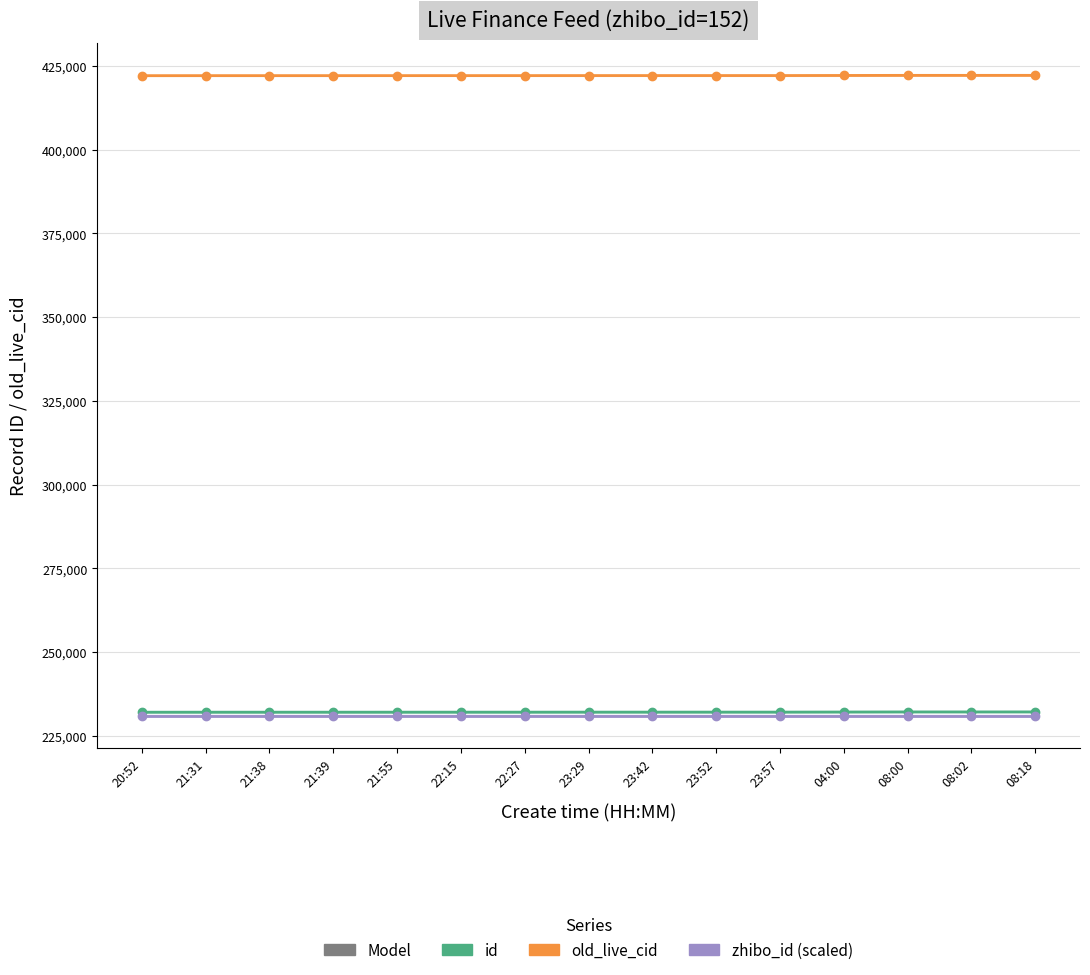

What are all the series names shown in the legend?

id, old_live_cid, zhibo_id (scaled)